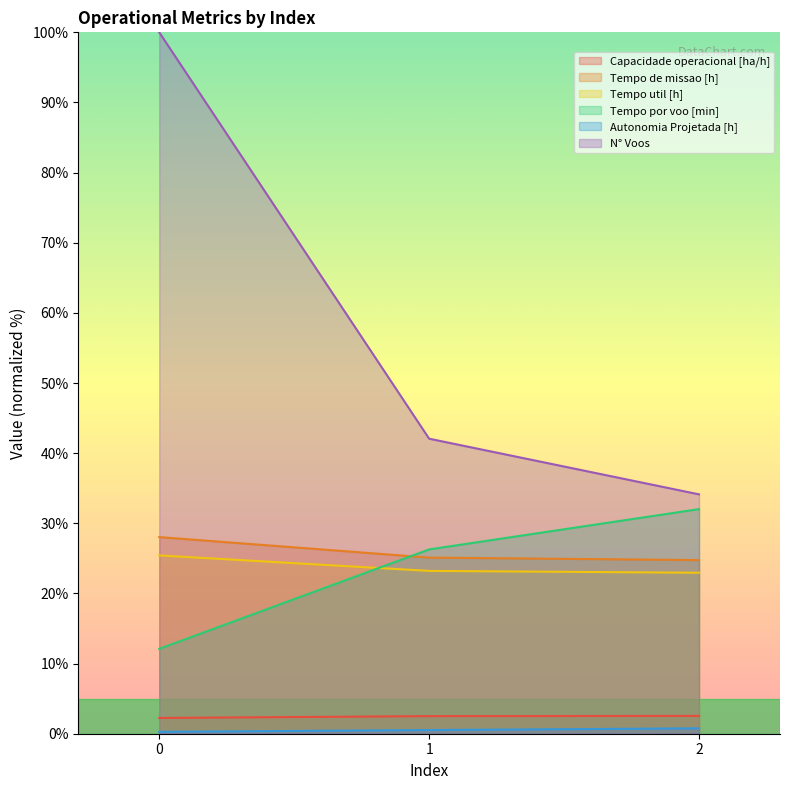

Count the number of data series in this chart.

6